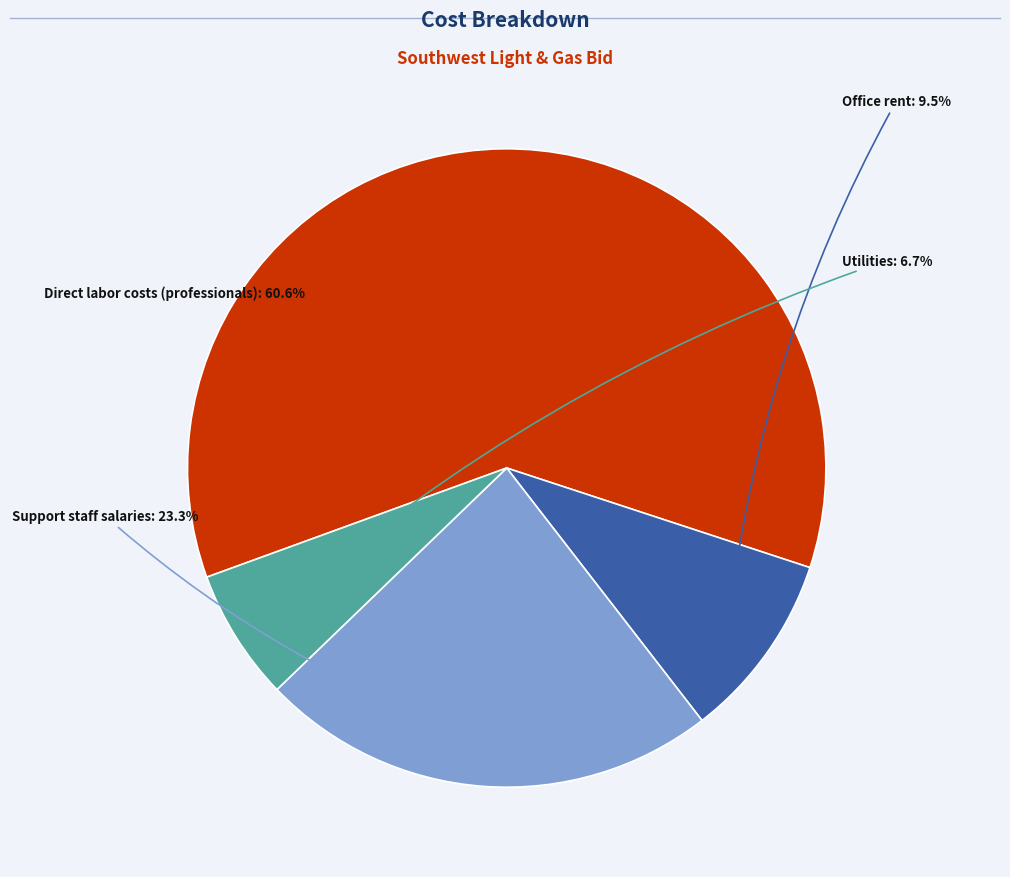

Is there any slice that represents more than half of the pie?

Yes